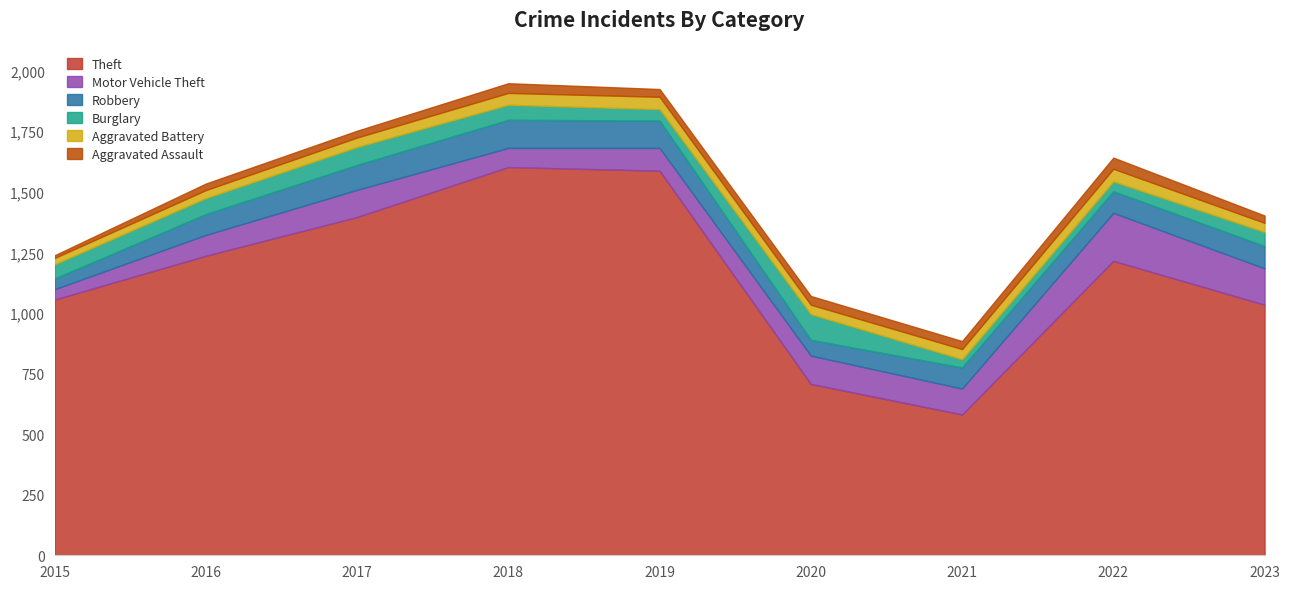

Reading left to right, transcribe all the data shown in this chart.

Theft: 1055	1236	1396	1602	1587	707	581	1215	1034
Motor Vehicle Theft: 43	86	112	79	94	117	107	198	150
Robbery: 44	86	103	116	113	65	87	89	92
Burglary: 59	66	74	62	47	106	34	41	58
Aggravated Battery: 26	33	39	49	51	39	42	52	38
Aggravated Assault: 11	27	28	40	32	36	33	46	30